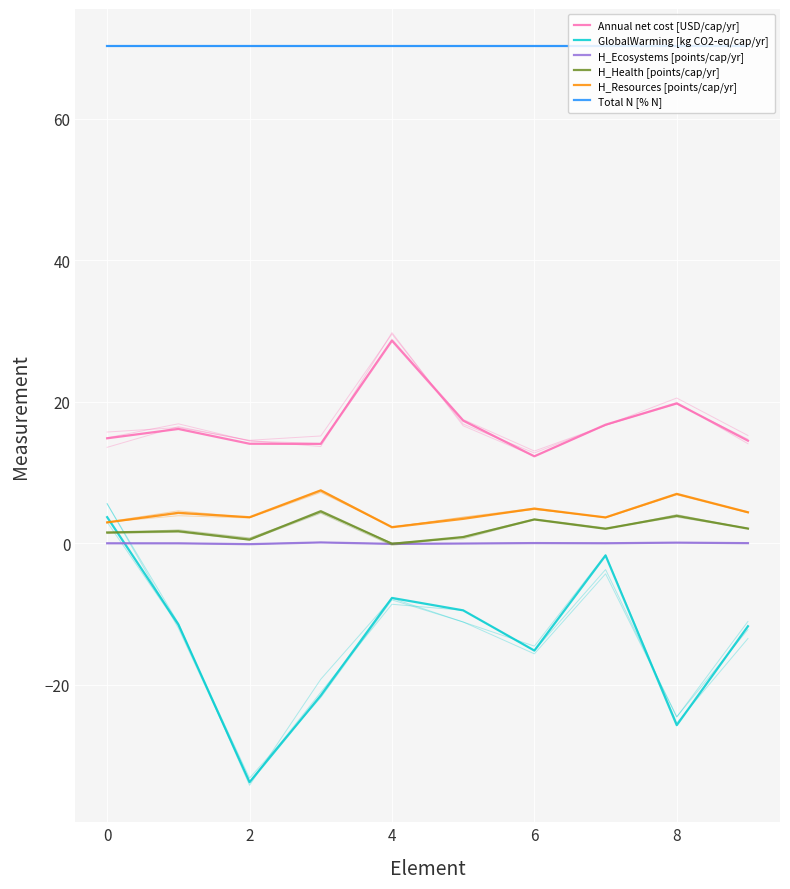

What is the difference between the maximum and minimum values in the Annual net cost [USD/cap/yr] series?

16.3